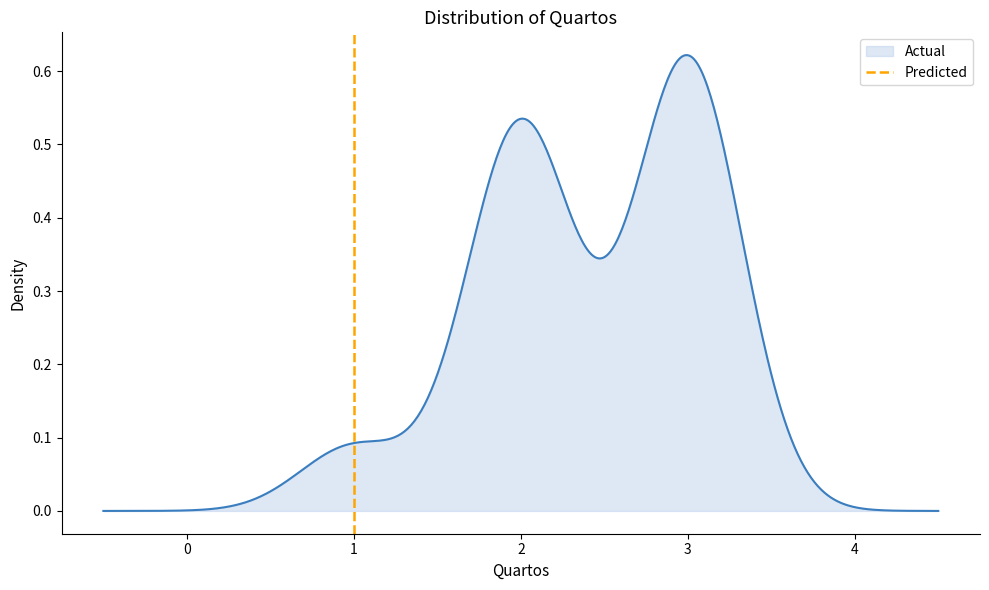

Is it true that the value at −1 is 0?

True